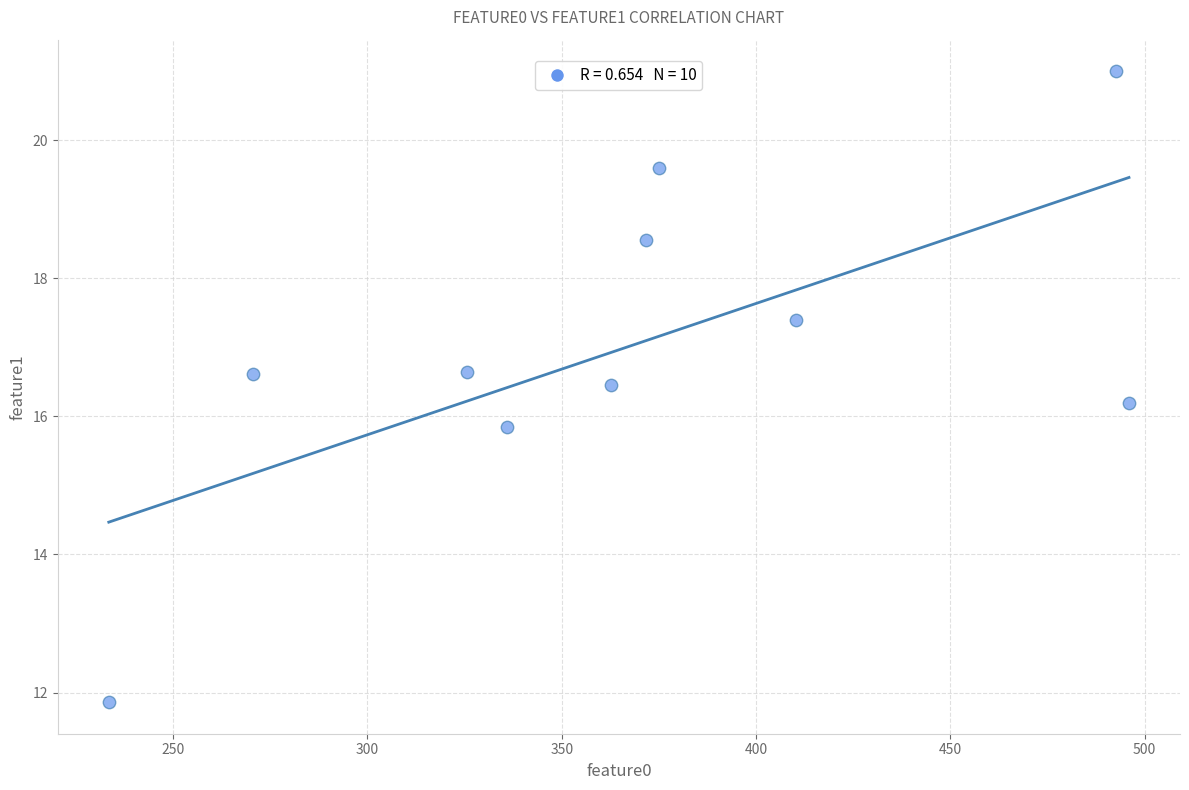

What is the average Y value?

17.0